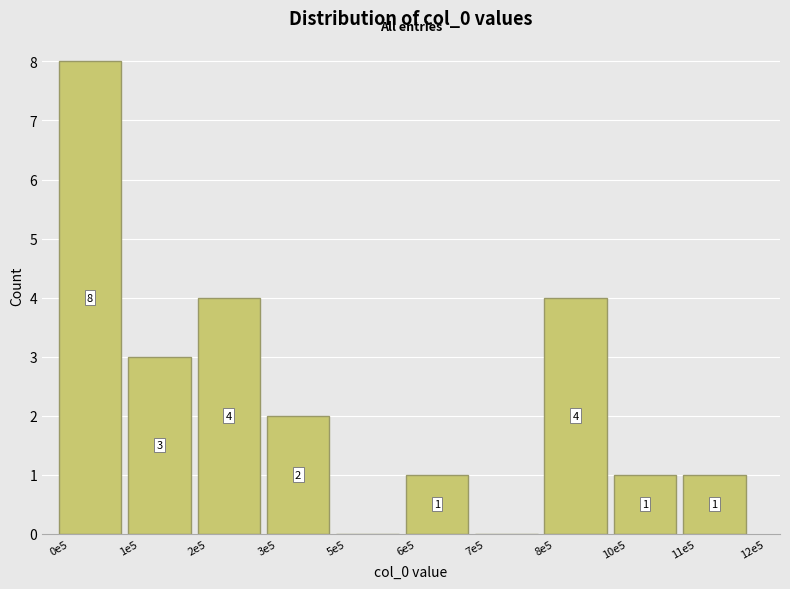

Reading left to right, what are all the values shown in this chart?

0e5=8	1e5=3	2e5=4	3e5=2	5e5=0	6e5=1	7e5=0	8e5=4	10e5=1	11e5=1